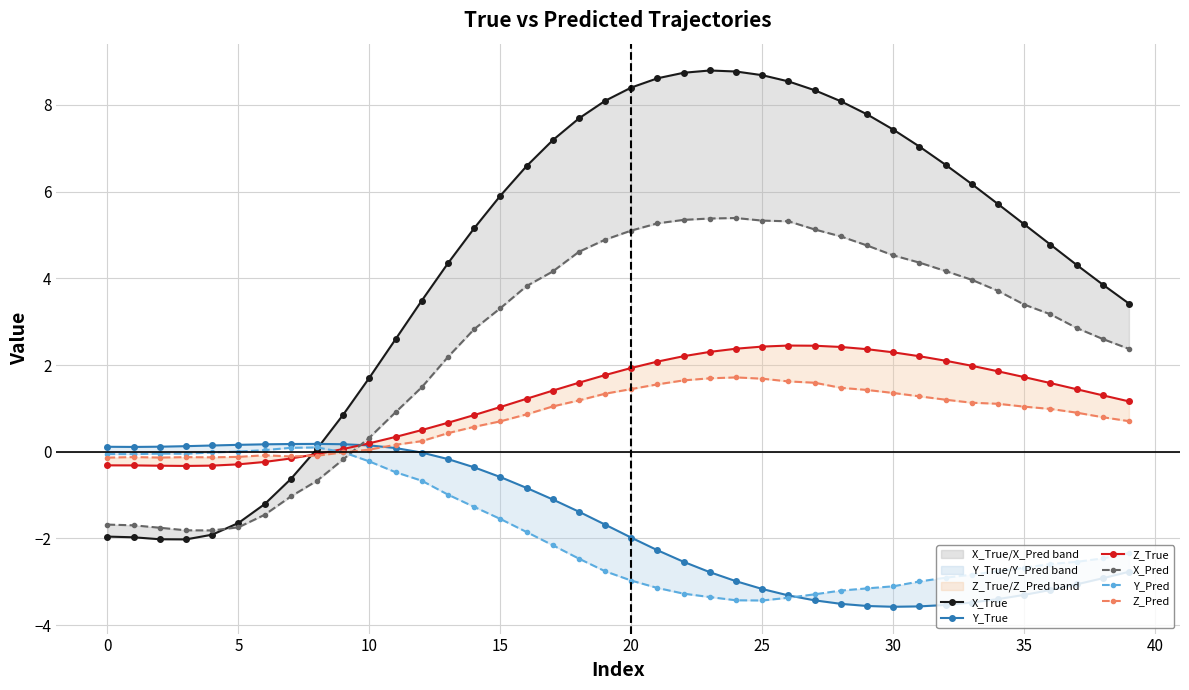

Between 23 and 31, which series saw the biggest shift?

X_True